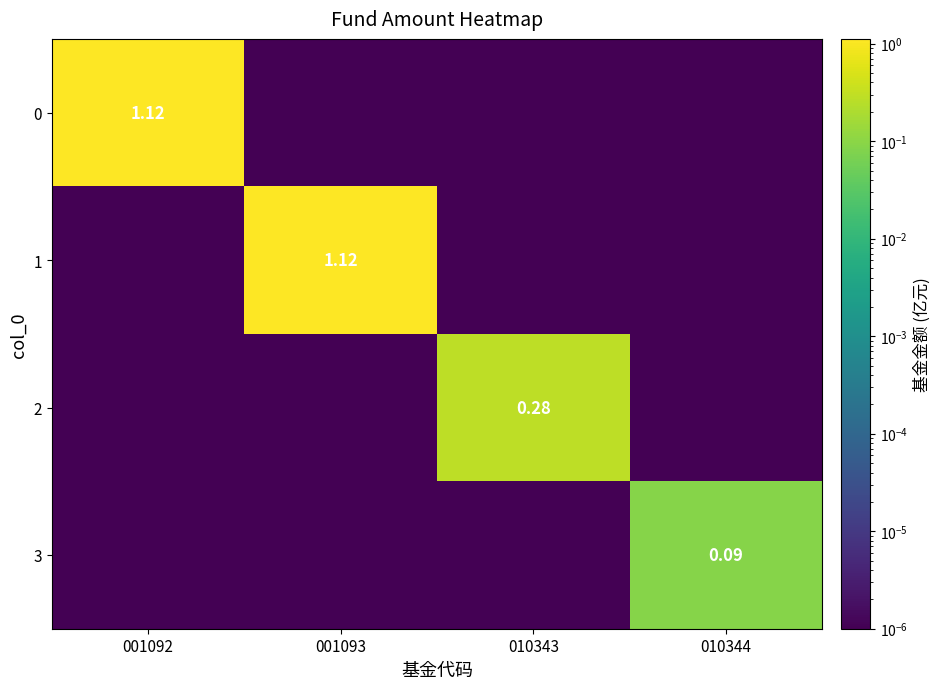

At which label is 1 closest to 0?

001092